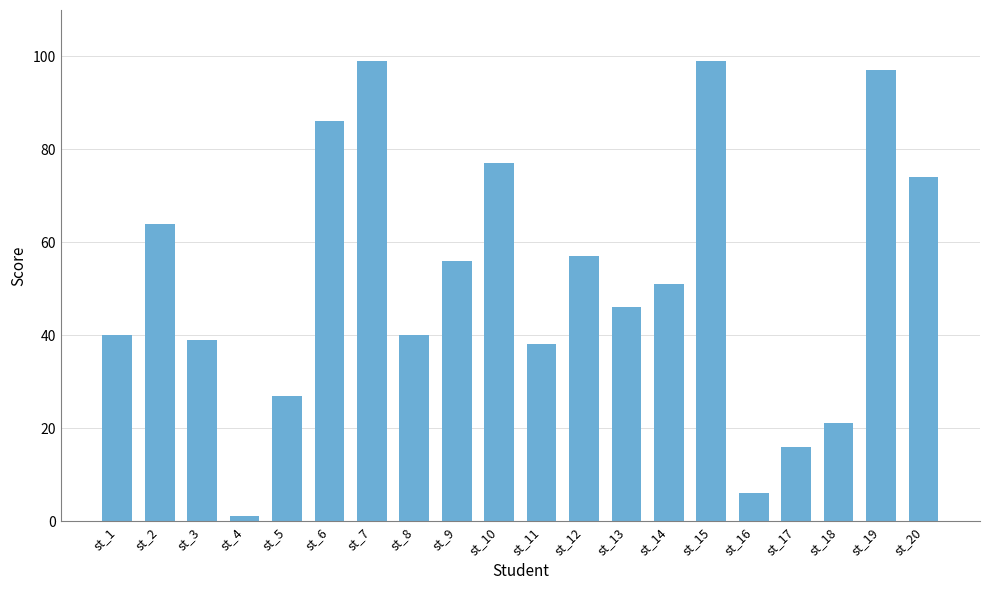

Reading left to right, extract all data points from this chart.

st_1=40	st_2=64	st_3=39	st_4=1	st_5=27	st_6=86	st_7=99	st_8=40	st_9=56	st_10=77	st_11=38	st_12=57	st_13=46	st_14=51	st_15=99	st_16=6	st_17=16	st_18=21	st_19=97	st_20=74